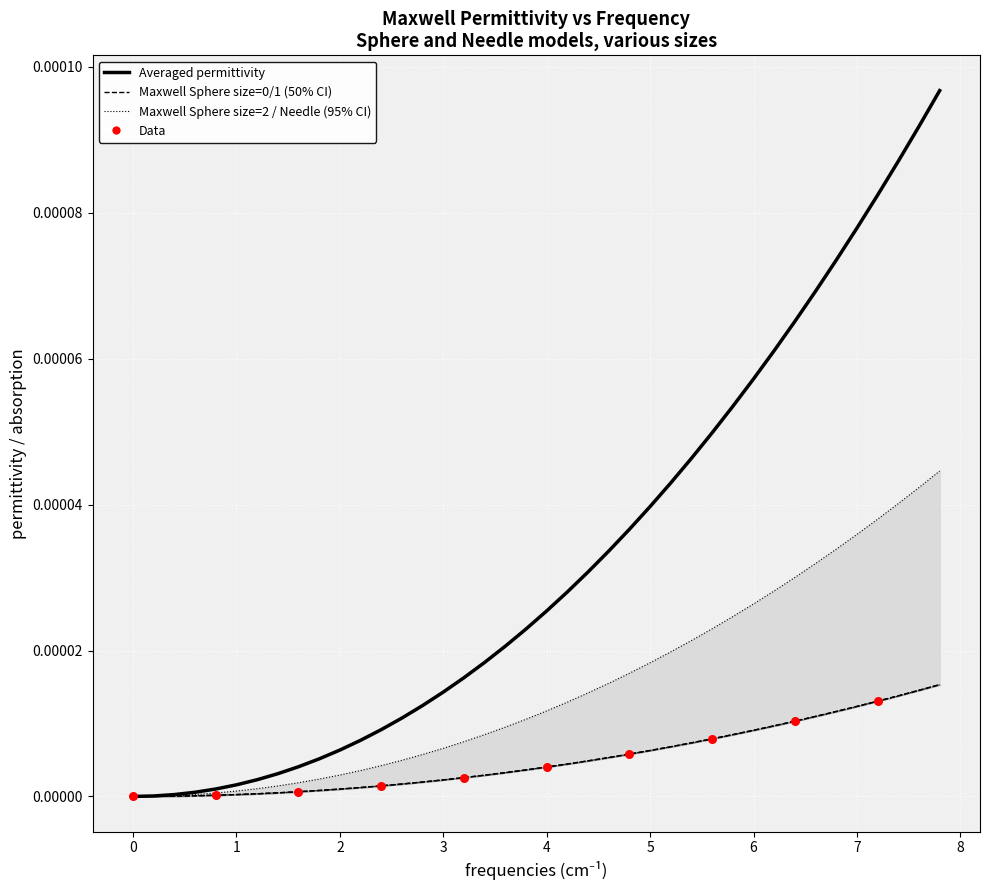

Which series has the widest spread of Y values?

Averaged permittivity